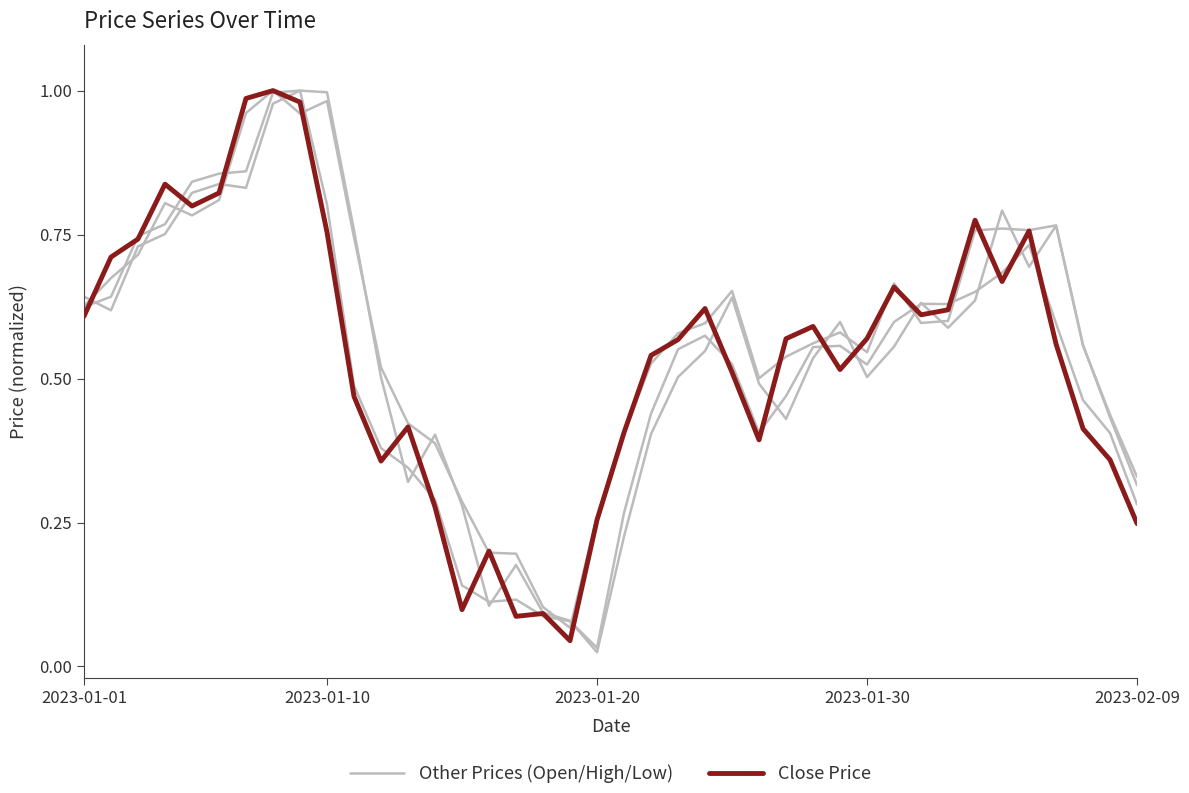

How many times do Close Price and Other Prices (Open/High/Low) cross each other?

18